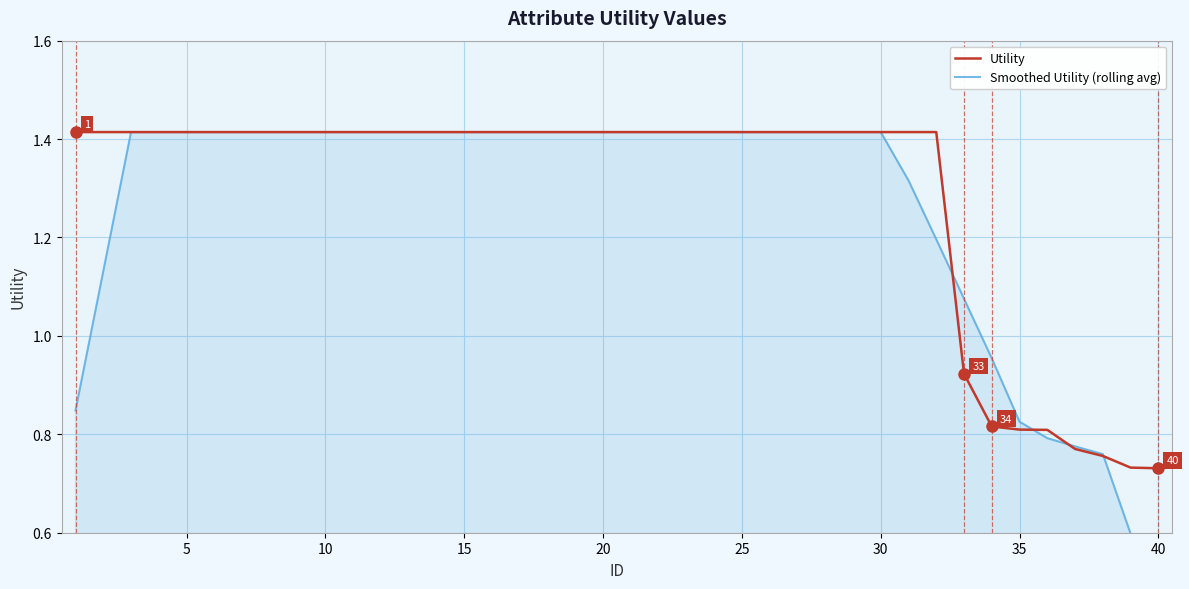

What is the maximum value for Smoothed Utility (rolling avg)?

1.4